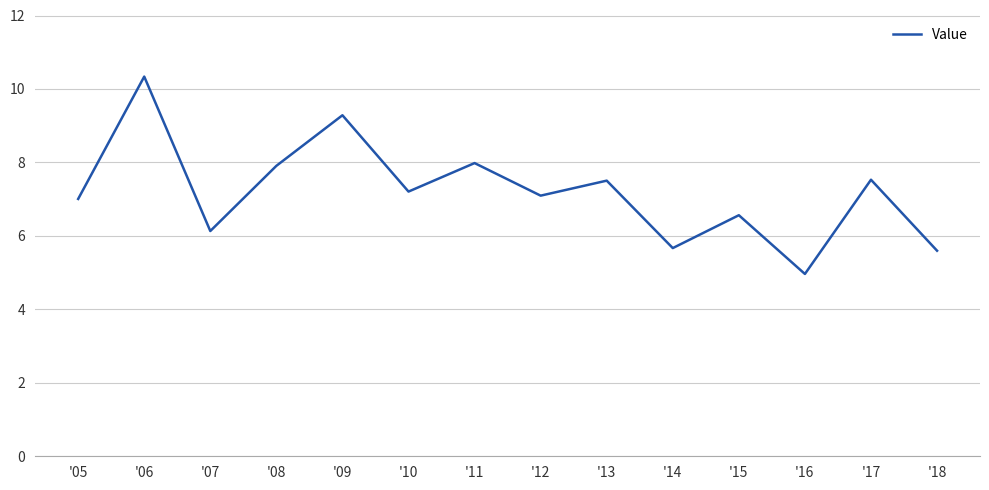

Reading left to right, list all the values displayed in this chart.

'05=7.0	'06=10.3	'07=6.1	'08=7.9	'09=9.3	'10=7.2	'11=8.0	'12=7.1	'13=7.5	'14=5.7	'15=6.6	'16=5.0	'17=7.5	'18=5.6